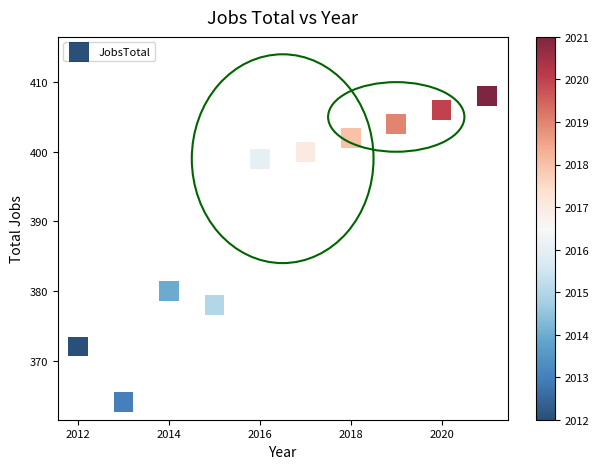

What Y value in the scatter plot is closest to 386?

380